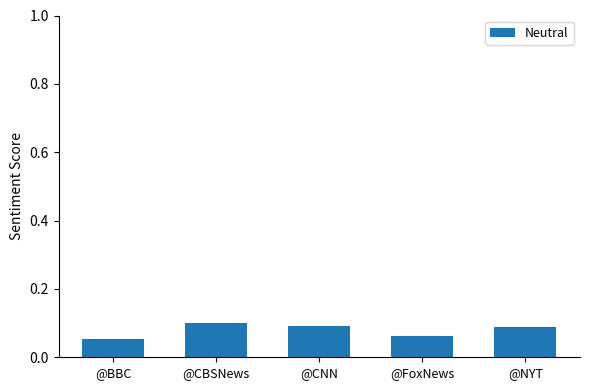

What is the sum of all values?

0.4